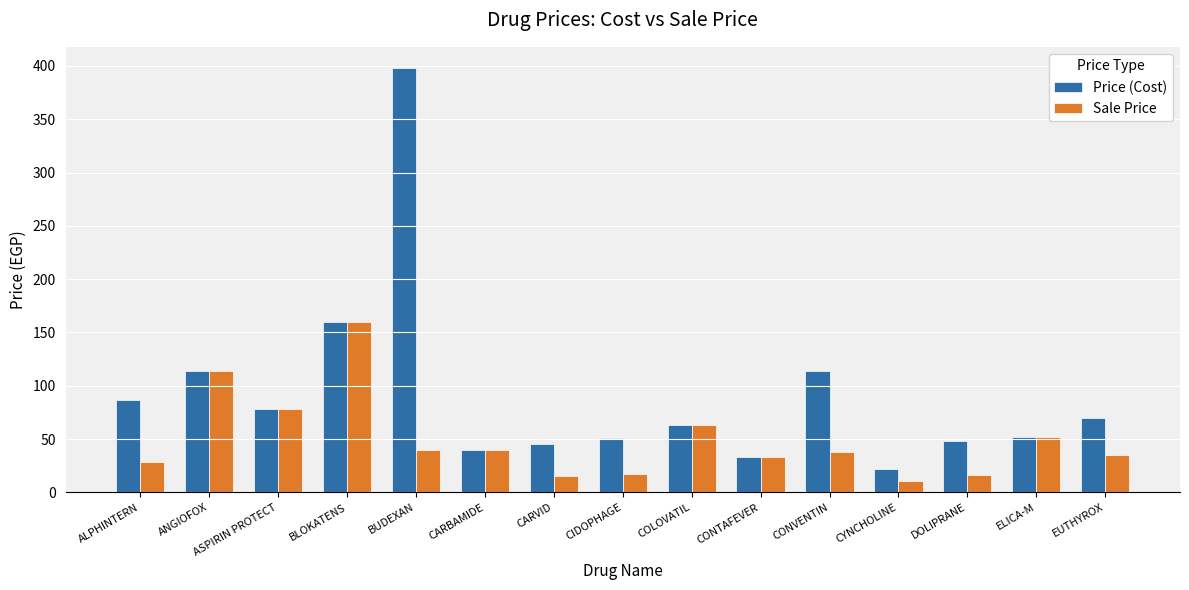

What is the sum of the Sale Price values at ASPIRIN PROTECT and CONVENTIN?

115.6